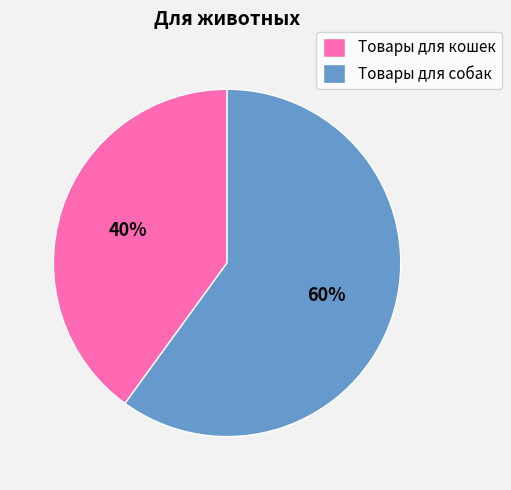

To the nearest percent, what percentage of the pie is Товары для собак?

60%